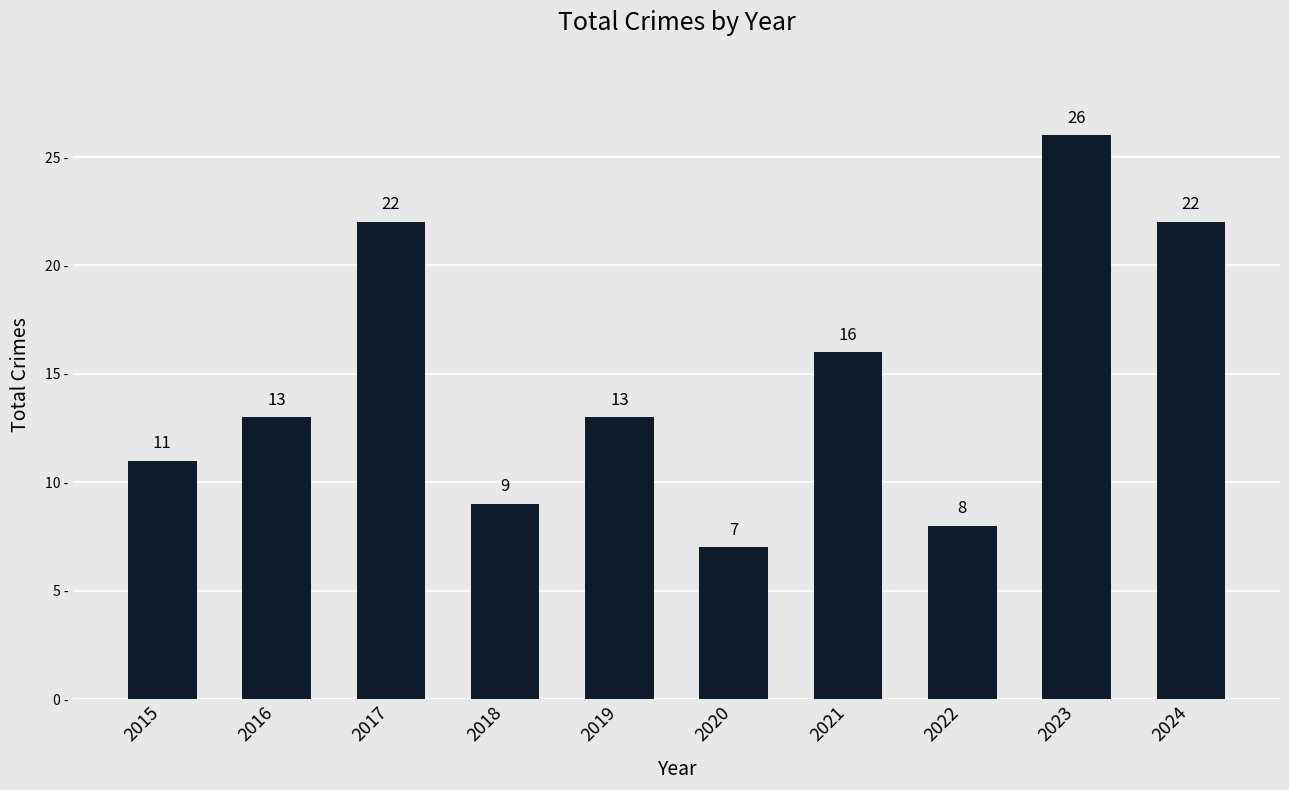

True or false: the data shows 26 at 2023.

True